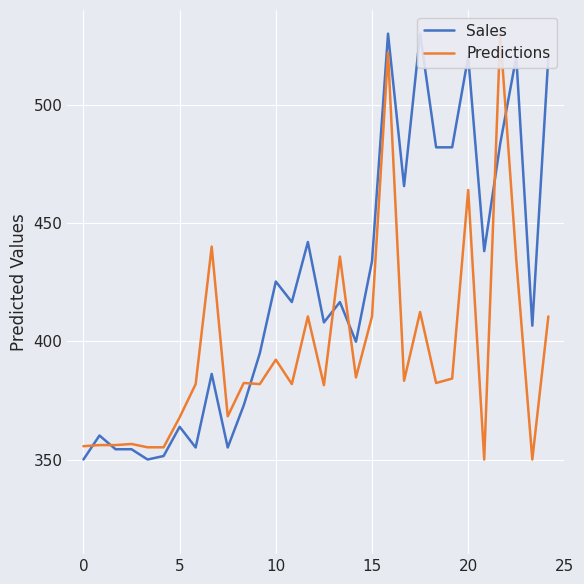

How many data points in Sales are less than 416?

15